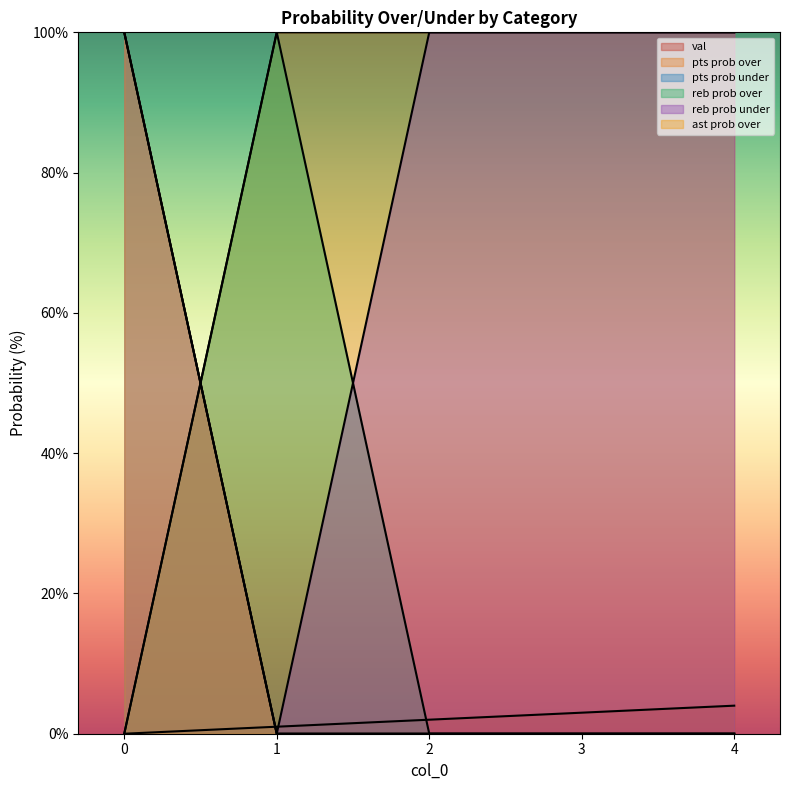

Which series has the largest range (max minus min)?

pts prob over